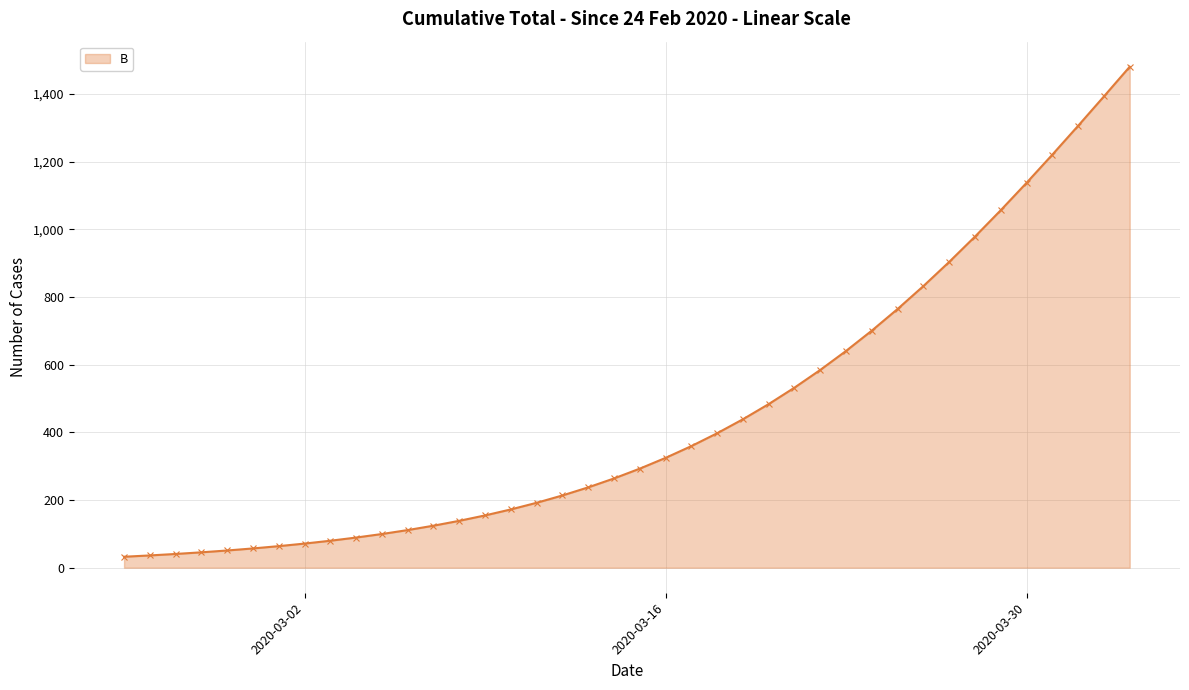

How many series are shown in this chart?

1